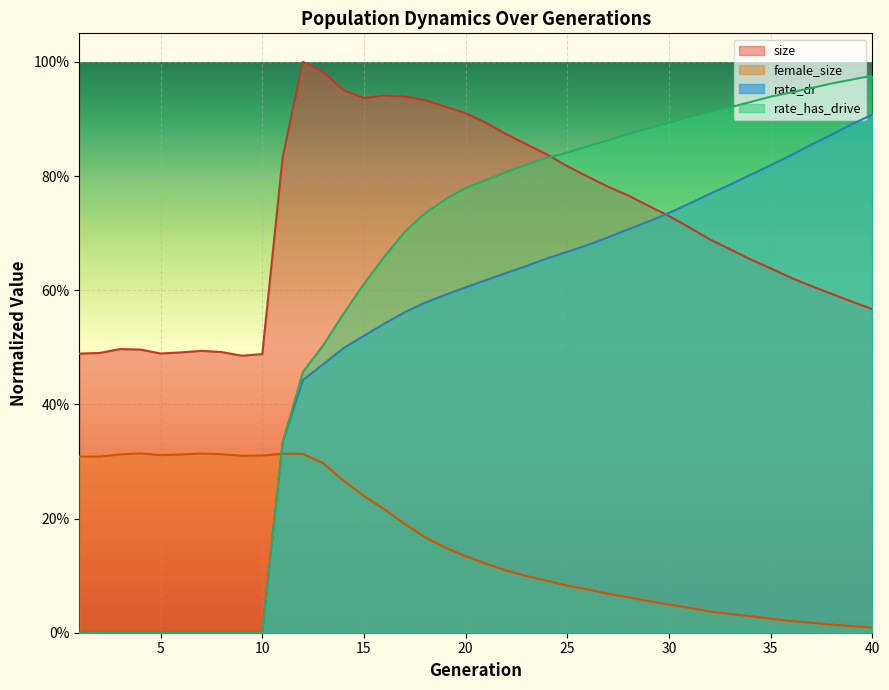

Rank the series by their average value, from lowest to highest.

female_size, rate_dr, rate_has_drive, size